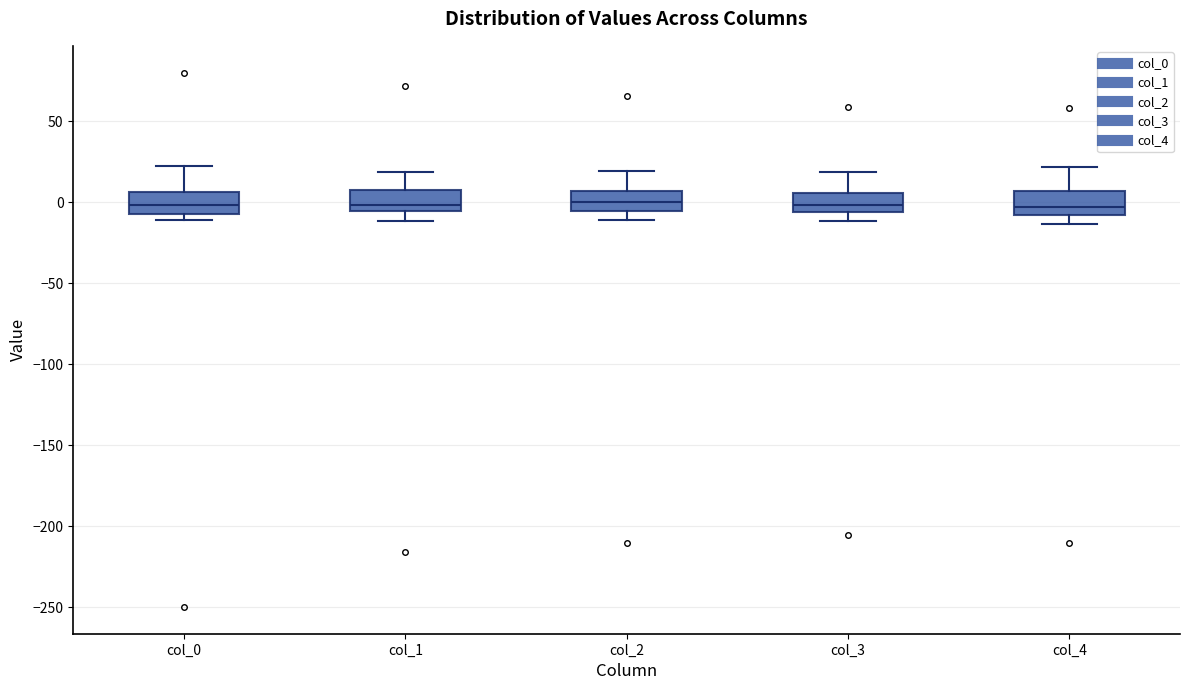

Where does the median line of the box for col_0 sit on the y-axis? The values are not printed on the chart, so give them approximately, as read against the axis.

0